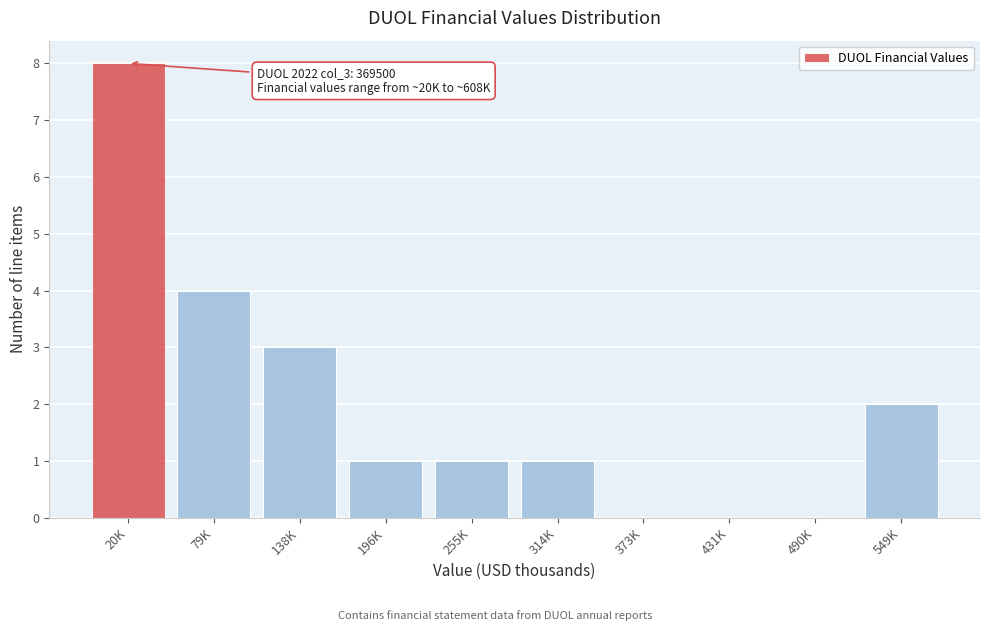

Reading right to left, transcribe all the data shown in this chart.

549K=2	490K=0	431K=0	373K=0	314K=1	255K=1	196K=1	138K=3	79K=4	20K=8